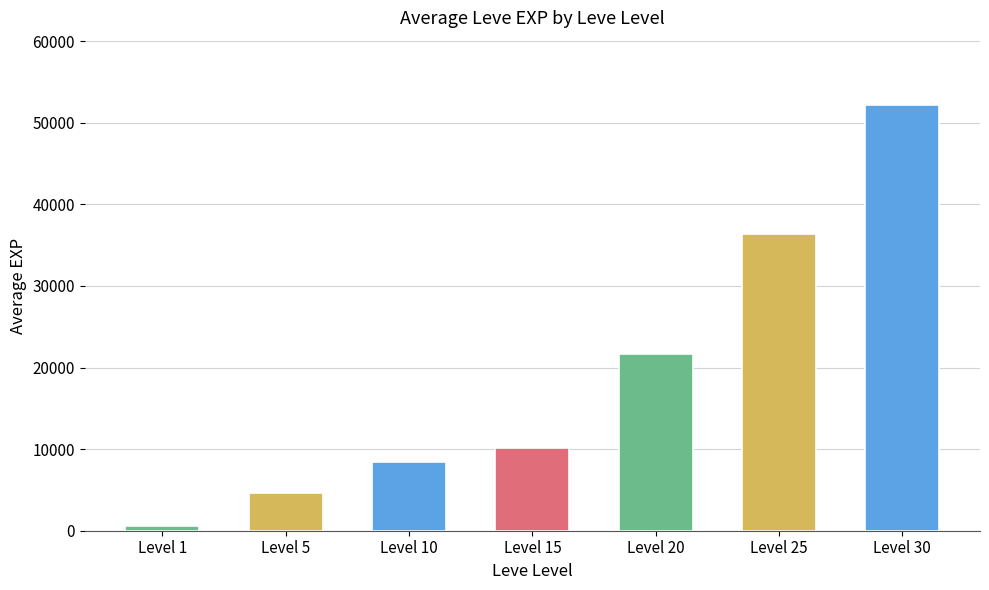

Is it true that the value at Level 5 is 4660?

True